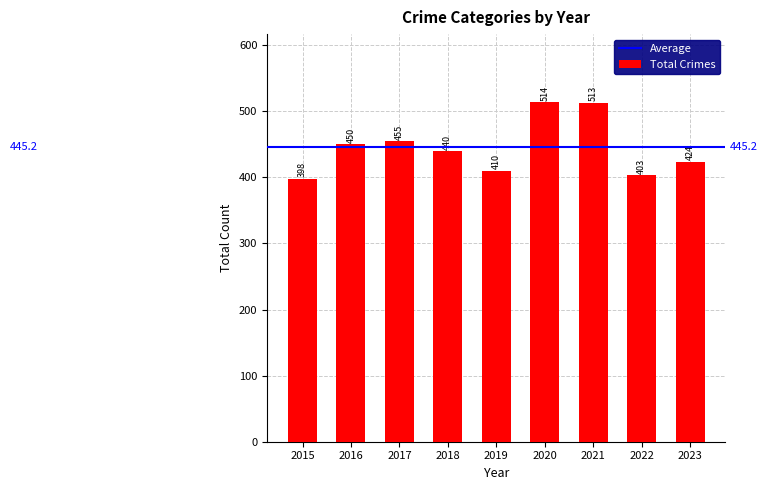

Read the value at 2022, to the nearest 10.

400